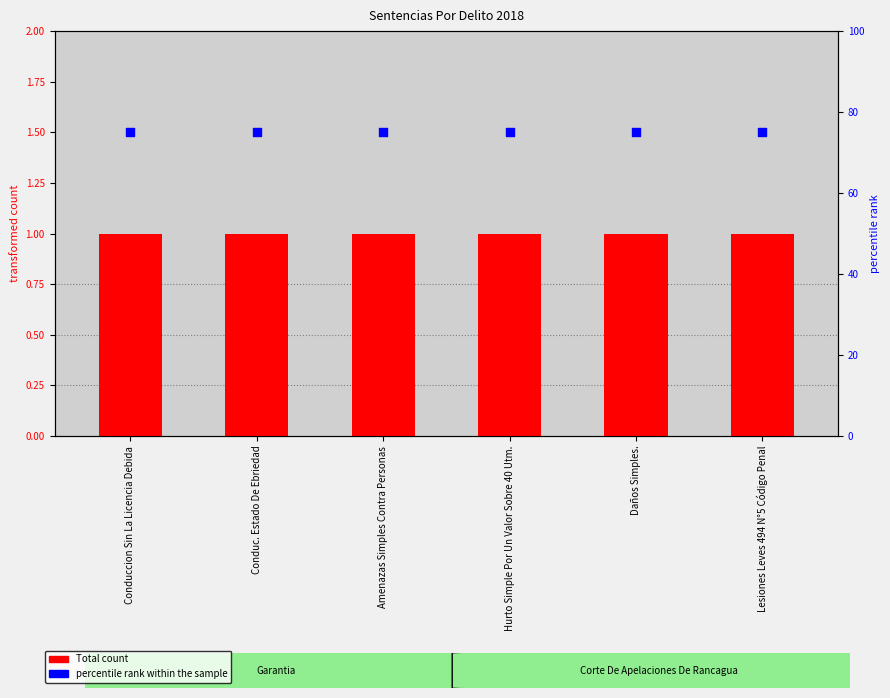

What is the total value across all series at Lesiones Leves 494 N°5 Código Penal?

76